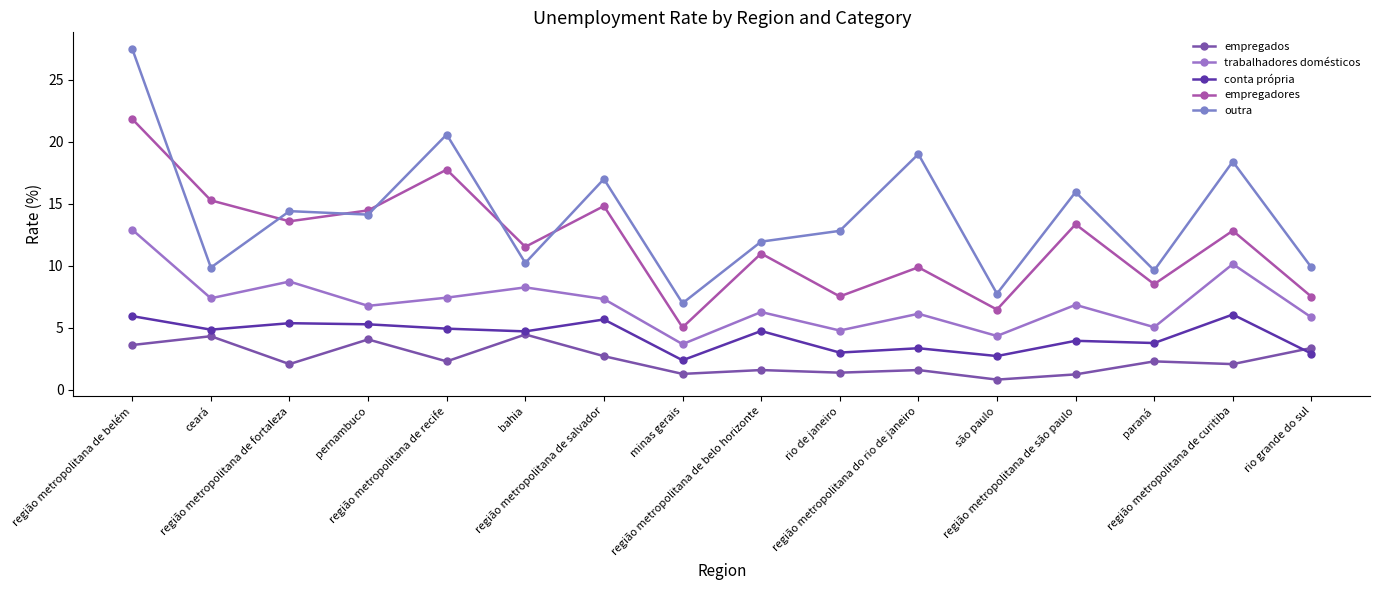

The value of outra at paraná is 5.5. True or false?

False